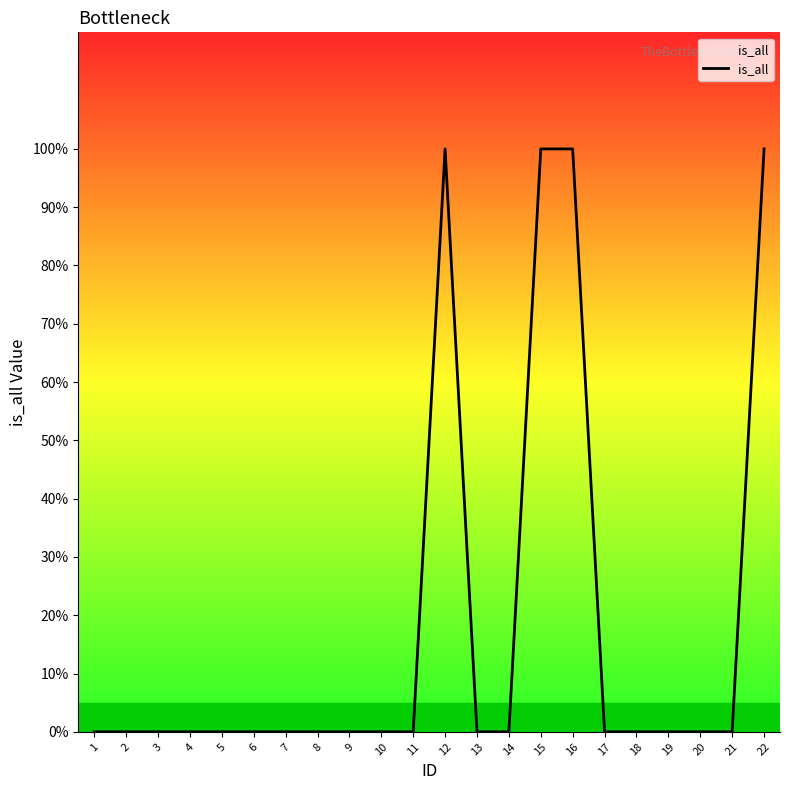

Does the chart display data point markers on the line(s)?

No